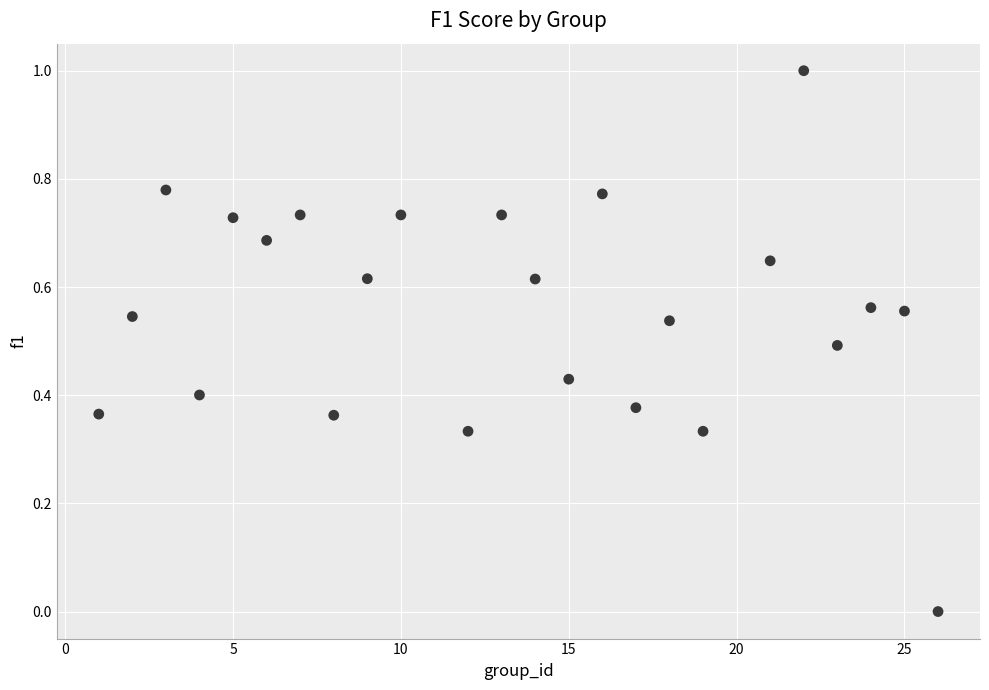

What is the range of Y values (max minus min)?

1.0